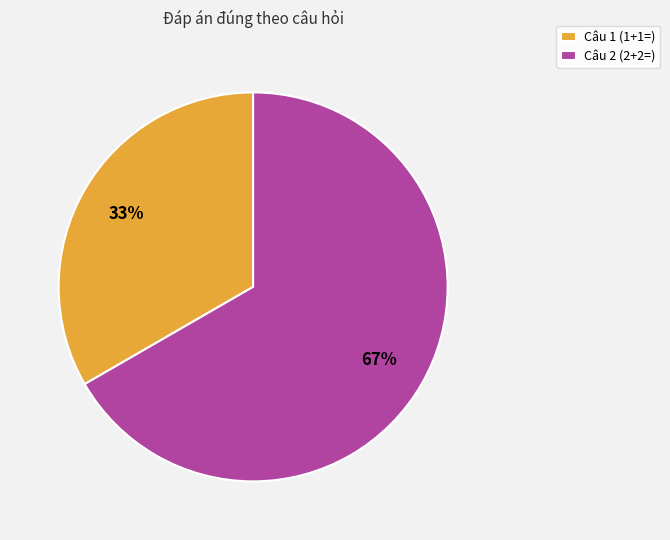

Is Câu 2 (2+2=) the majority of the pie?

Yes